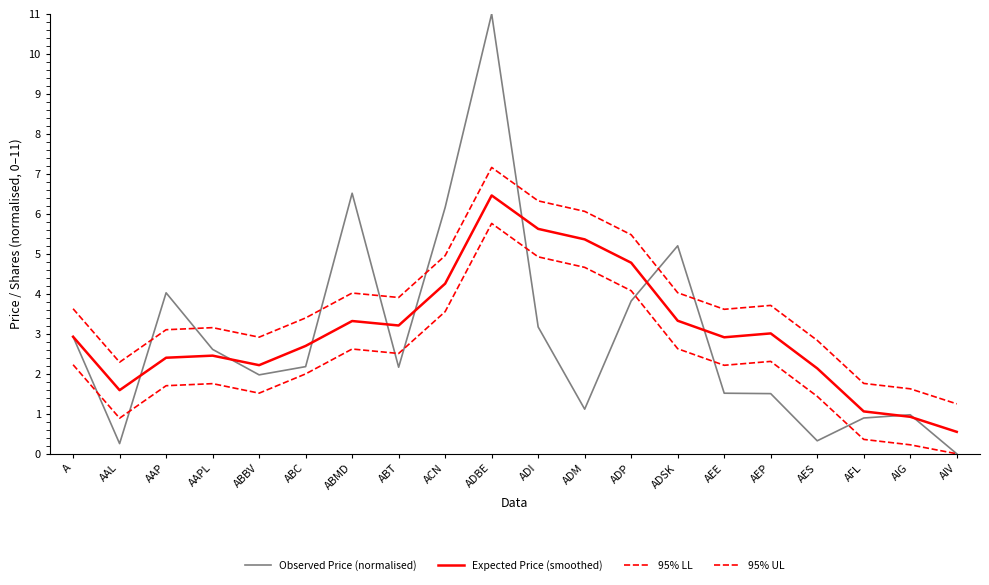

Is this an area chart (filled region under the line)?

No